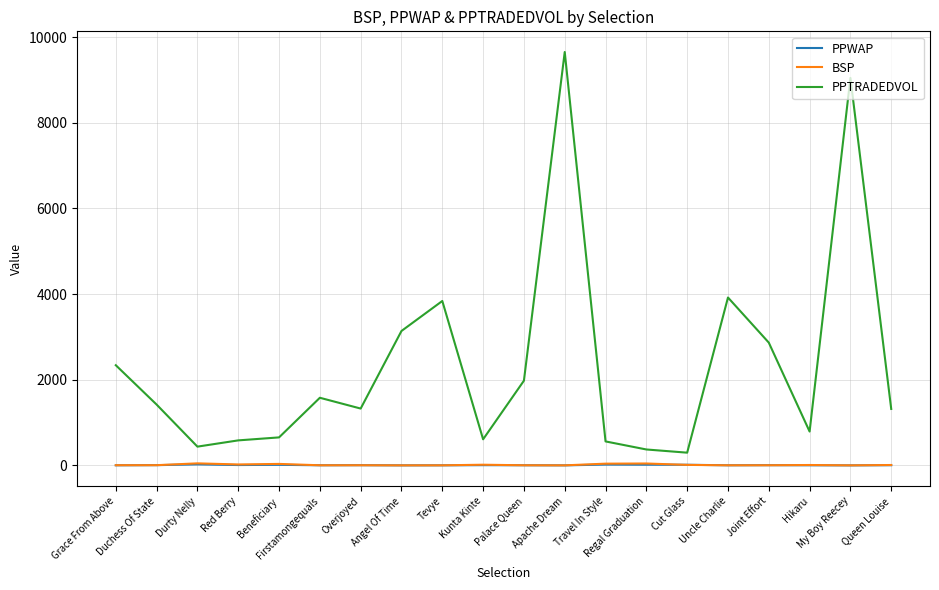

Which series has the widest spread of values?

PPTRADEDVOL